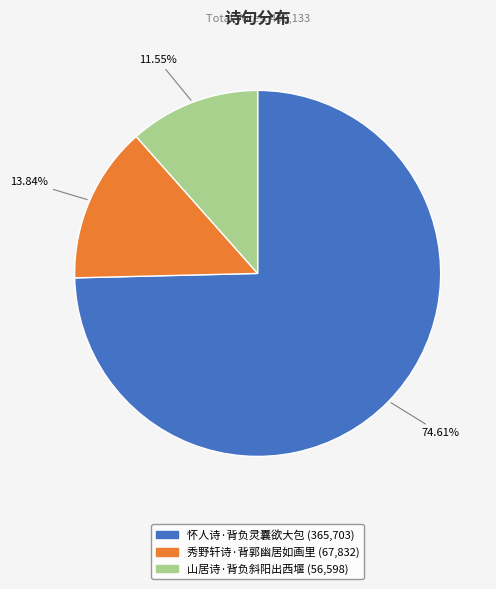

Which category has the smallest portion of the pie?

山居诗·背负斜阳出西堰